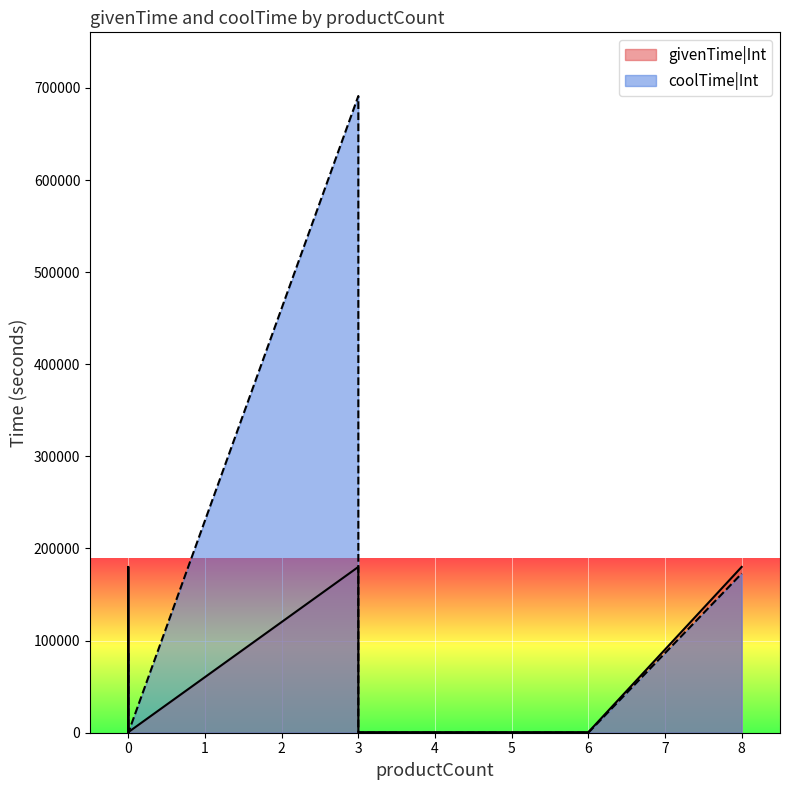

What is the sum of all givenTime|Int values?

545220